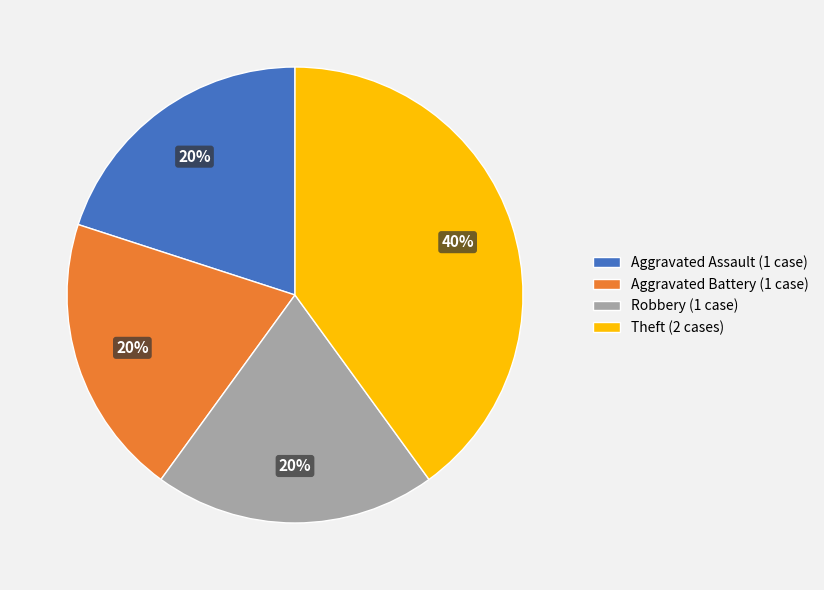

Does any single category account for the majority?

No